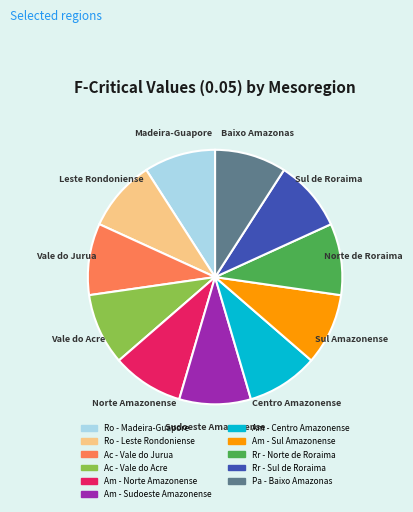

What is the ratio of the value at Am - Centro Amazonense to the value at Ac - Vale do Acre?

1.0